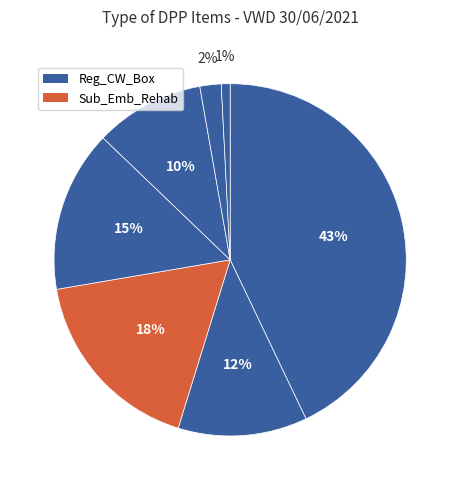

Is there any slice that represents more than half of the pie?

No